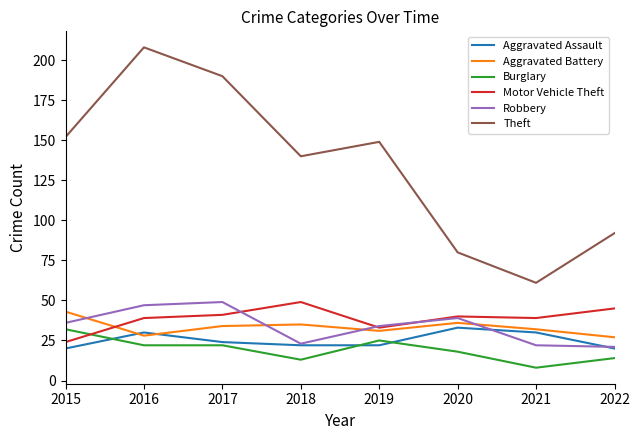

At which label does Aggravated Battery first exceed 34?

2015